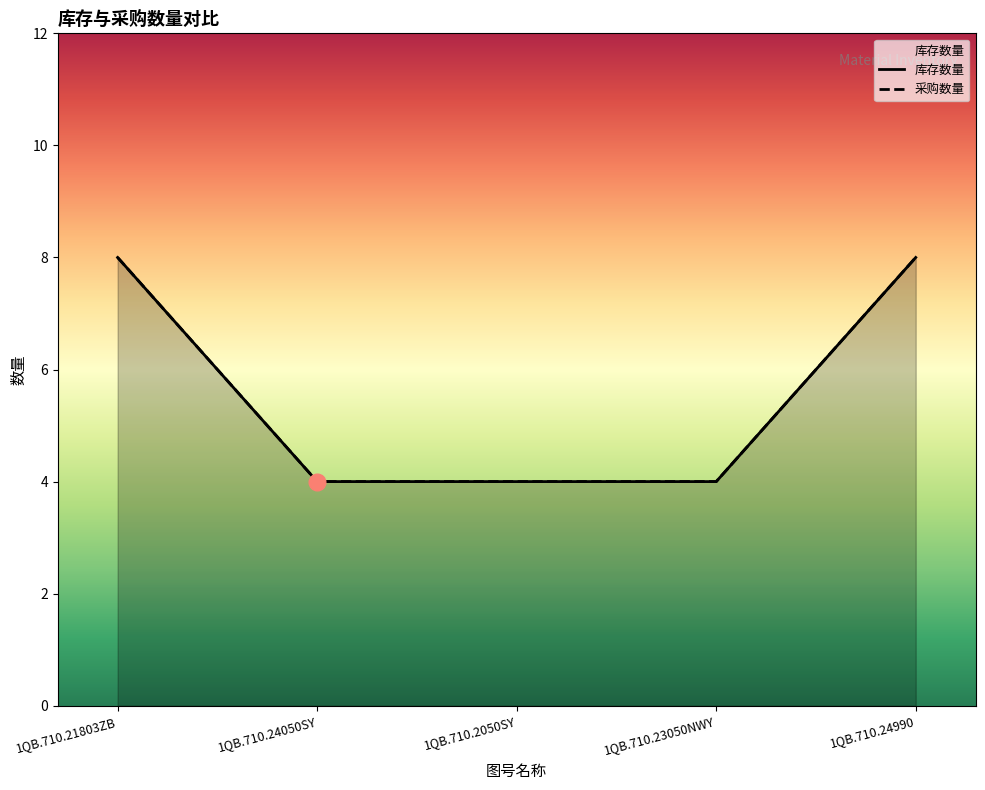

What are all the series names shown in the legend?

库存数量, 采购数量